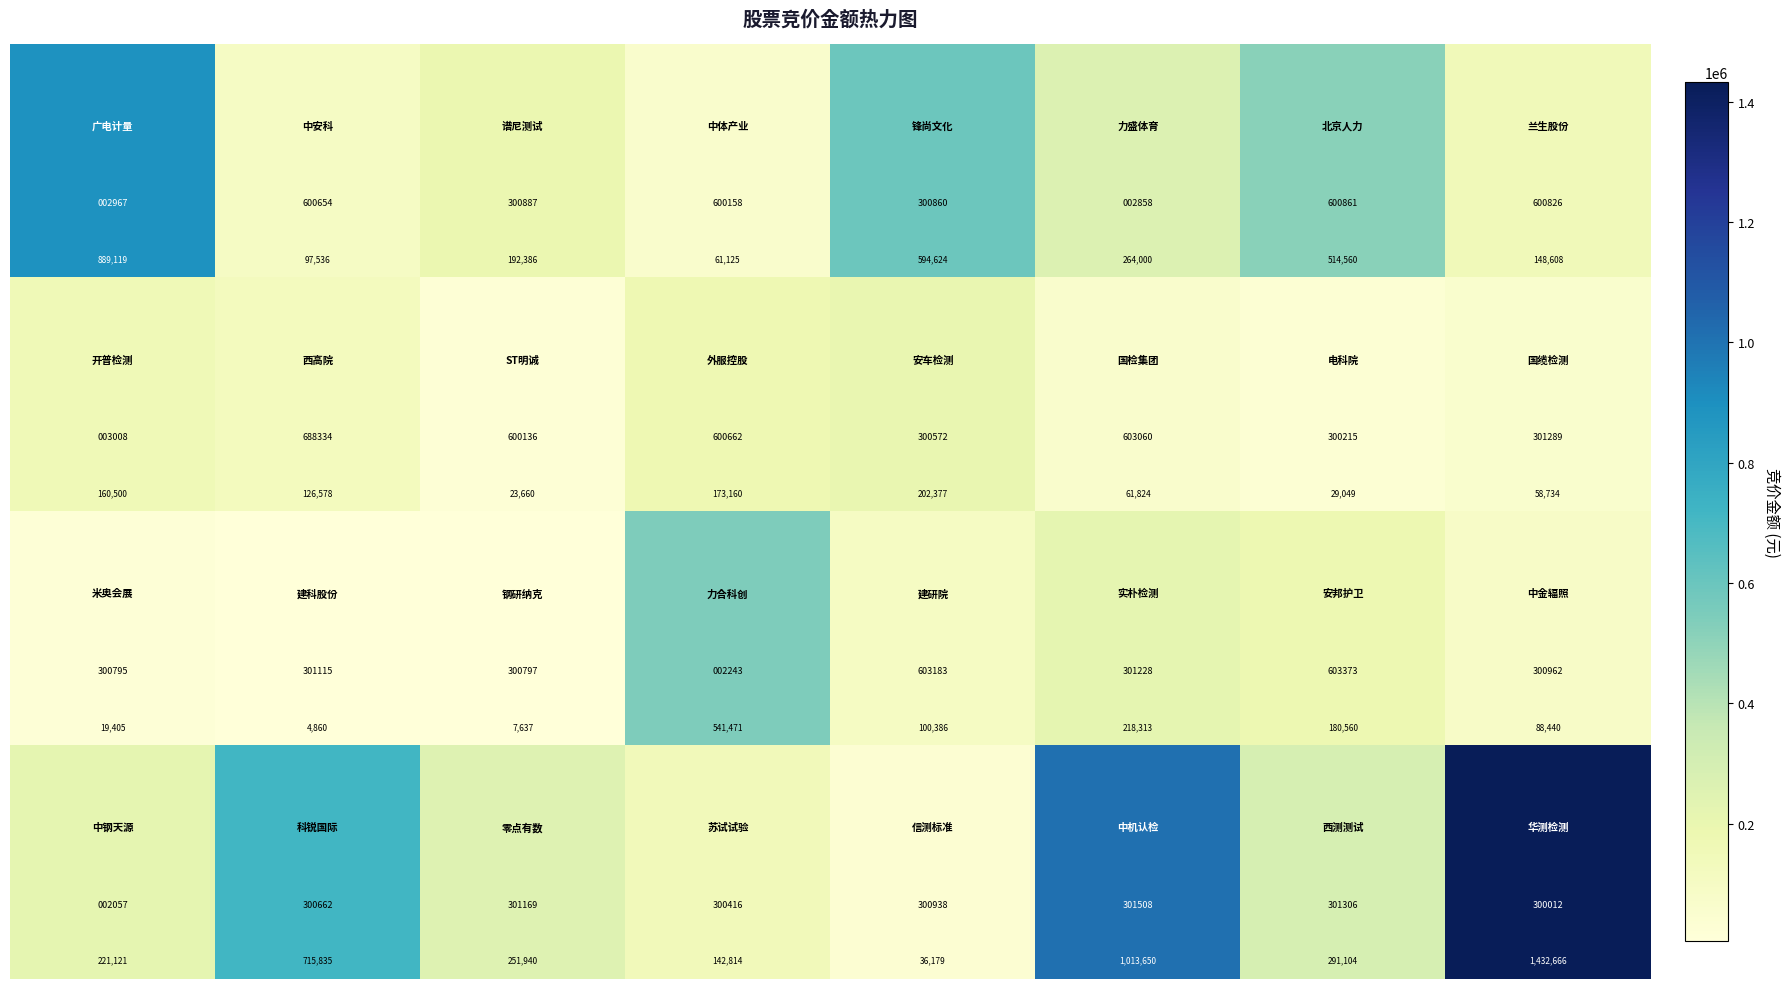

What is the maximum value shown in the chart?

1432666